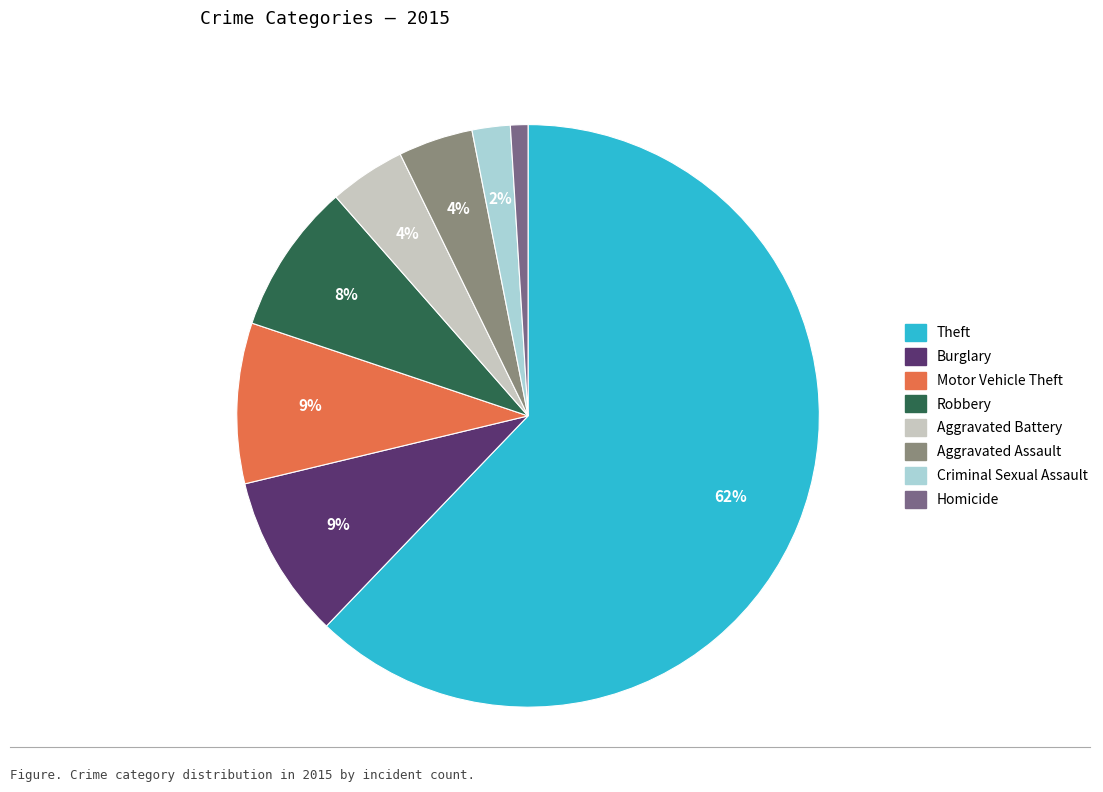

Is there a majority slice in this chart?

Yes